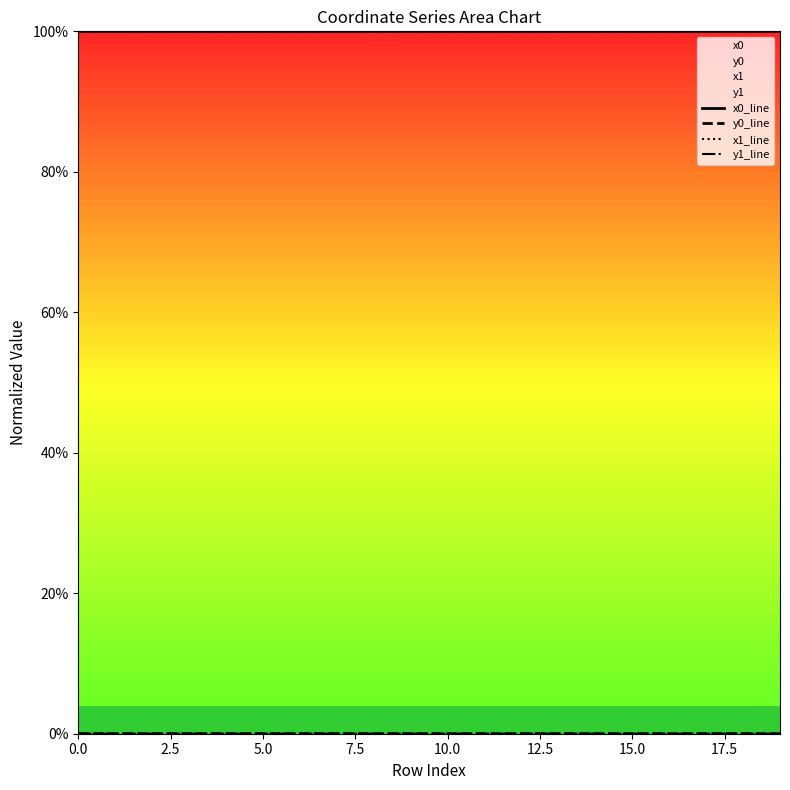

Rank the series by their maximum value, from lowest to highest.

y1_line, y0_line, x0_line, x1_line